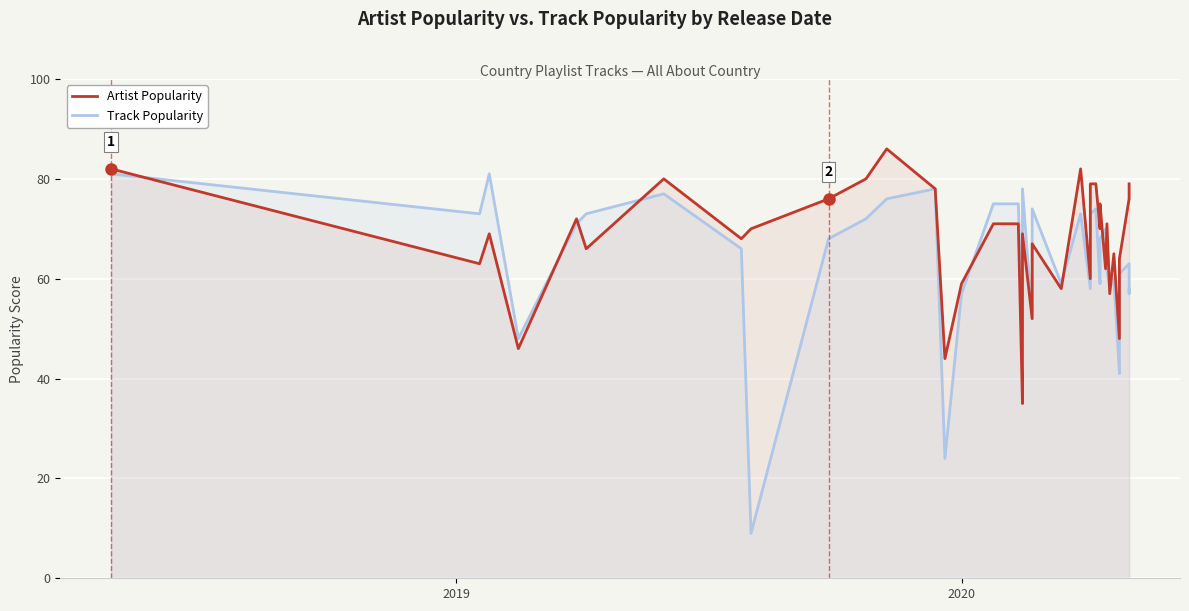

How many lines are shown in the chart?

2